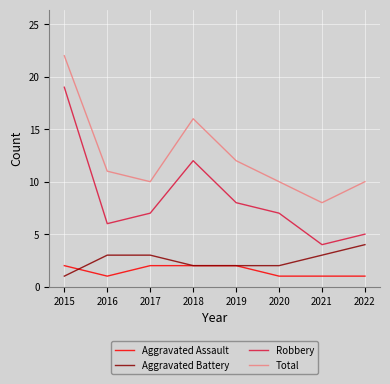

True or false: Aggravated Battery and Total intersect in this chart.

False